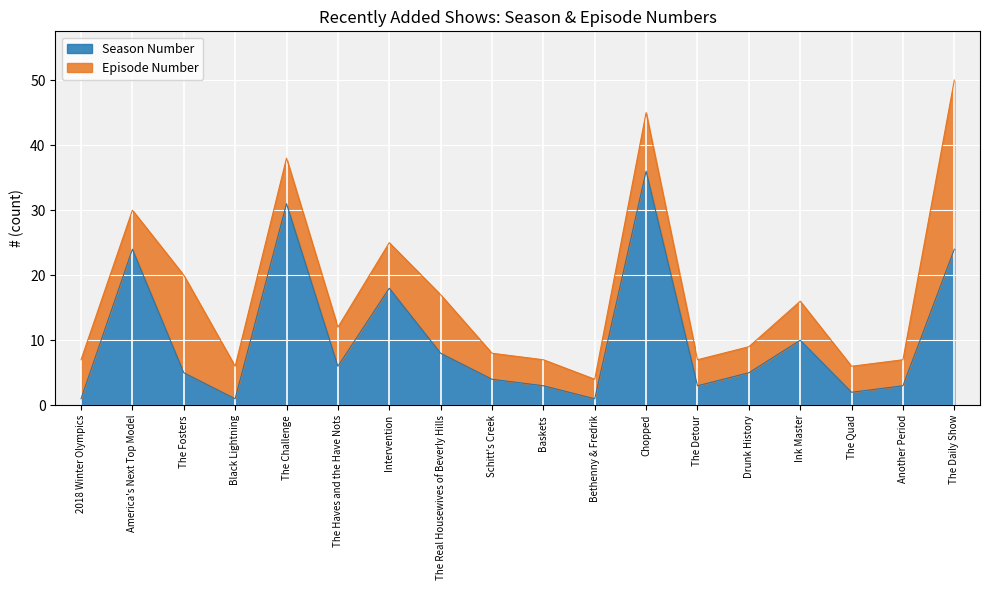

Which category has the highest value across all series?

Chopped